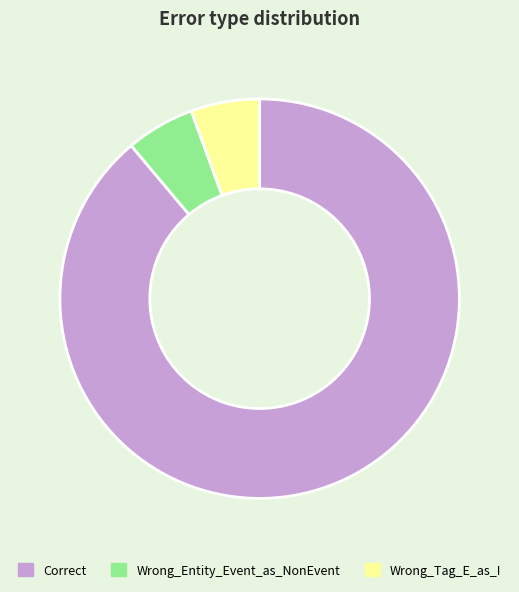

Which slice is the largest?

Correct